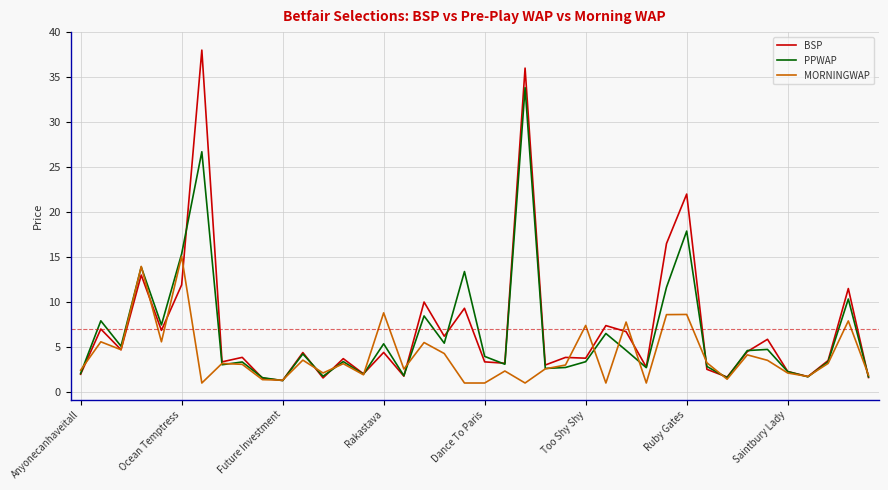

Rank the series by their maximum value, from lowest to highest.

MORNINGWAP, PPWAP, BSP